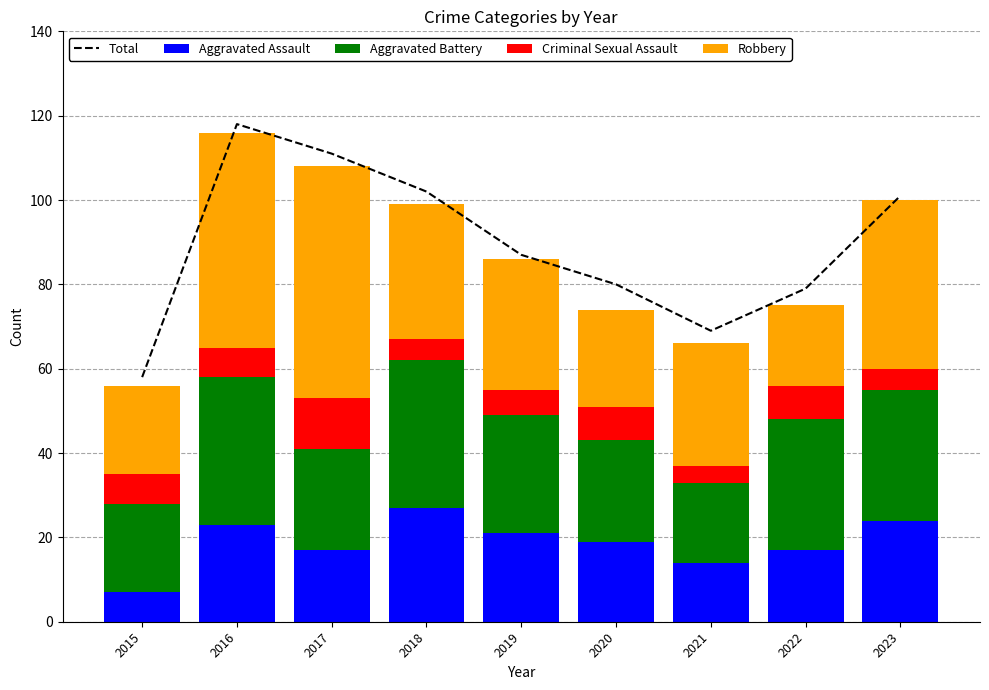

How many categories are shown in the chart?

9